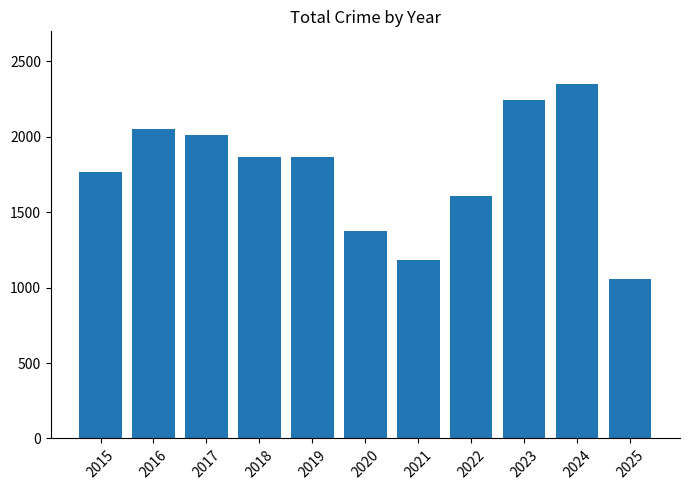

What is the change in value from 2017 to 2021?

-827